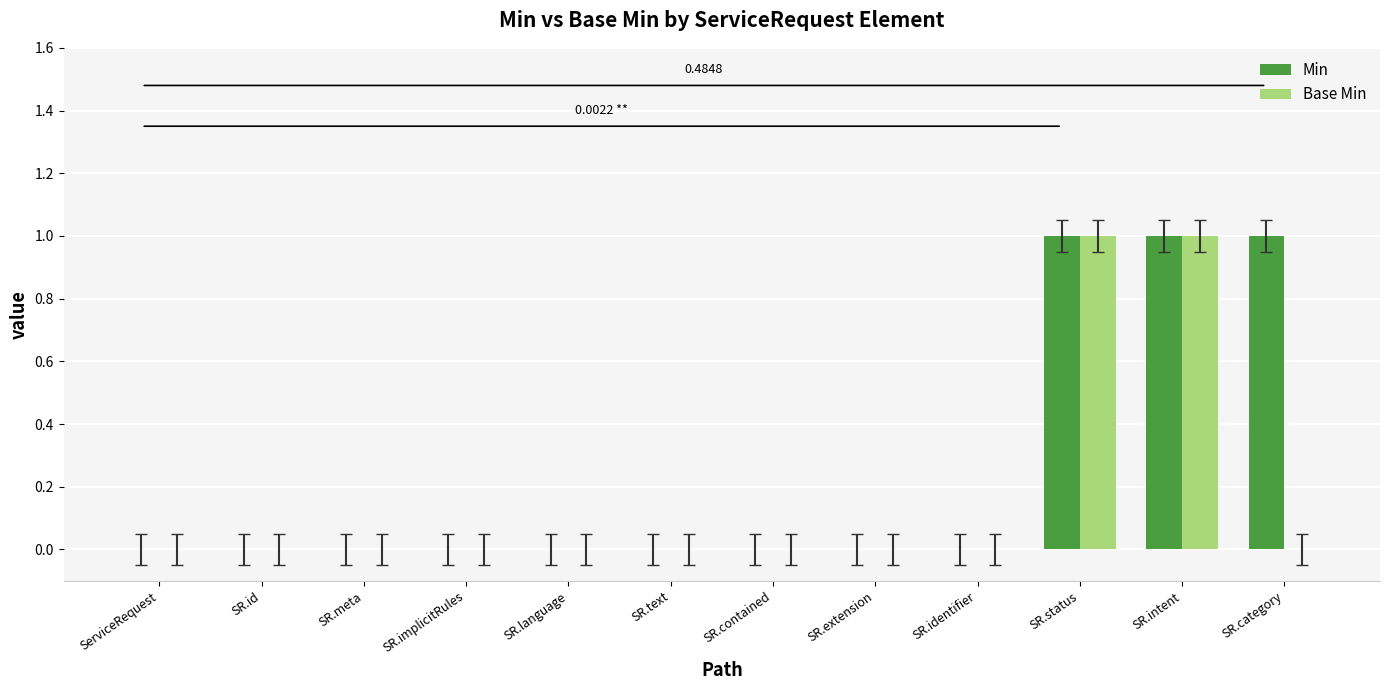

How many categories are shown in the chart?

12